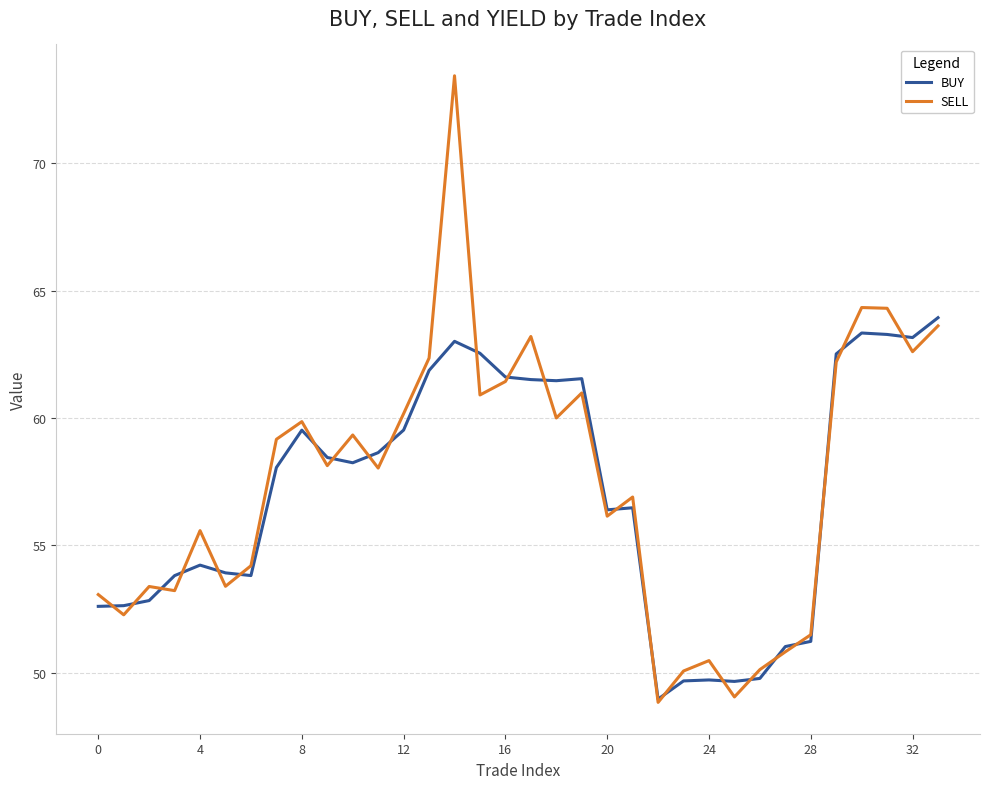

What is the sum of all SELL values?

1953.0